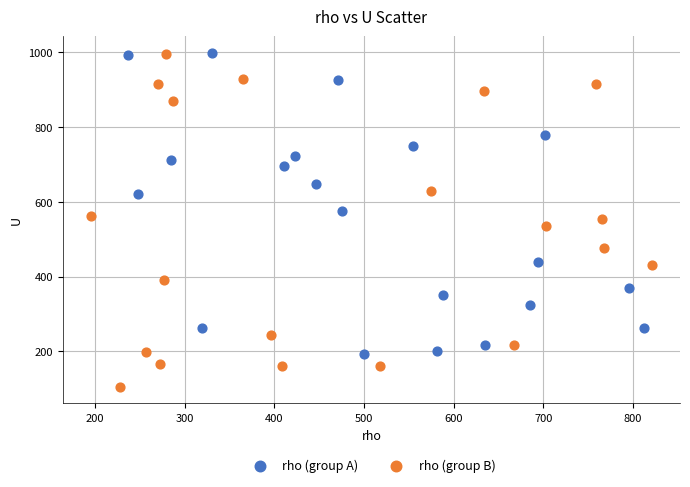

Which series contains the lowest Y value?

rho (group B)